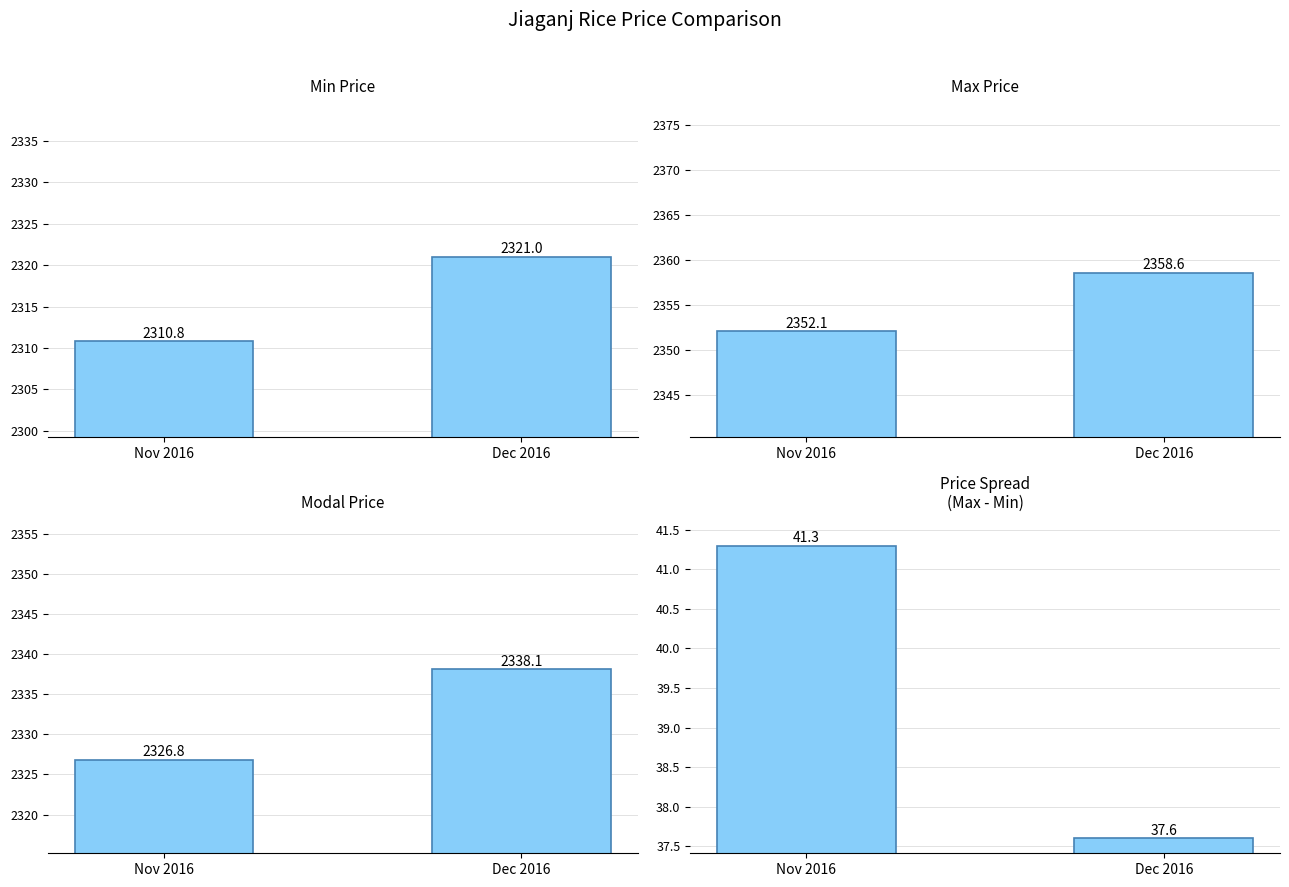

Read the Modal Price value at Nov 2016.

2326.8